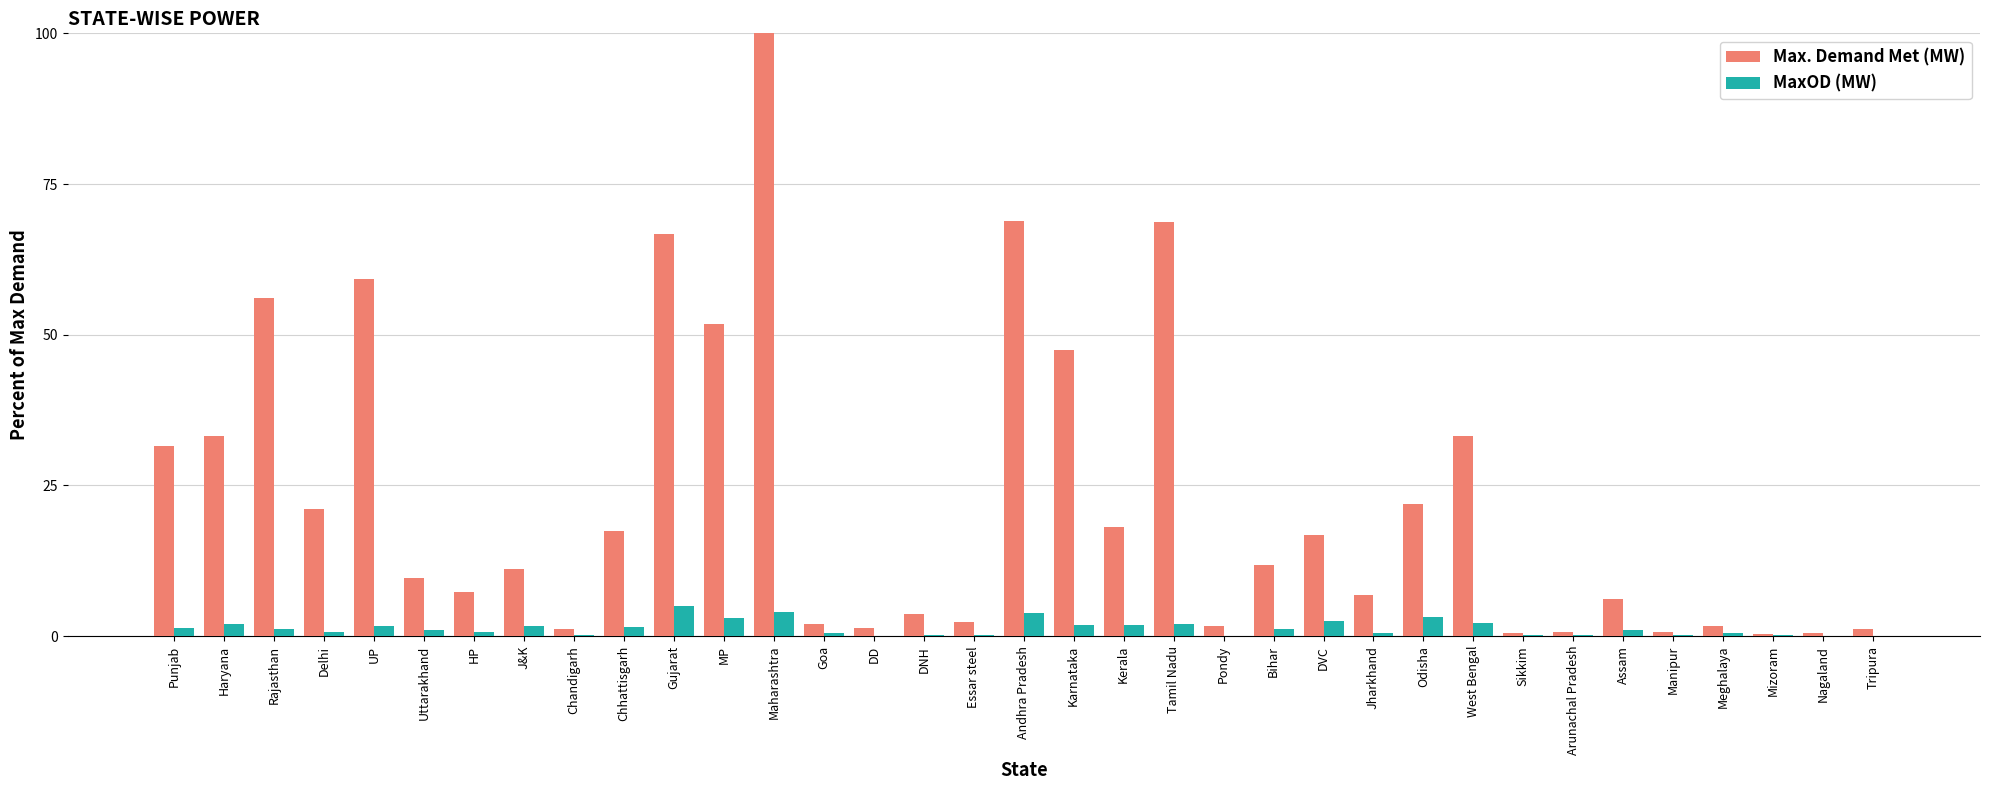

What value does the MaxOD (MW) series have at Gujarat?

5.0